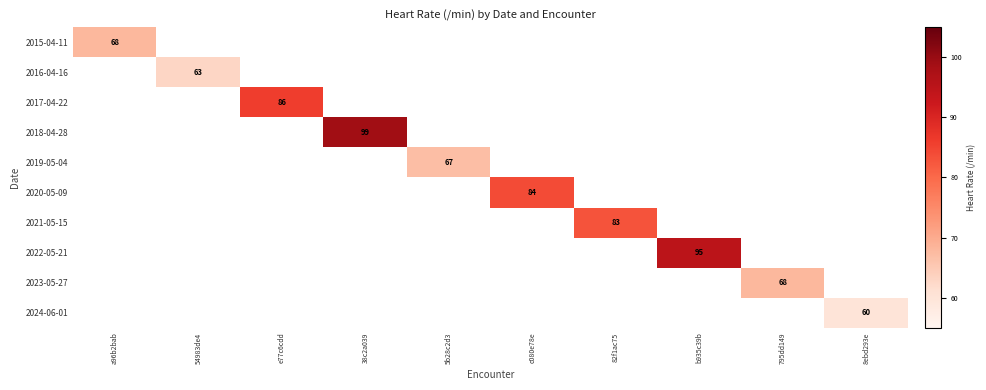

Is it true that 2024-06-01 equals 60 at 8ebd293e?

True